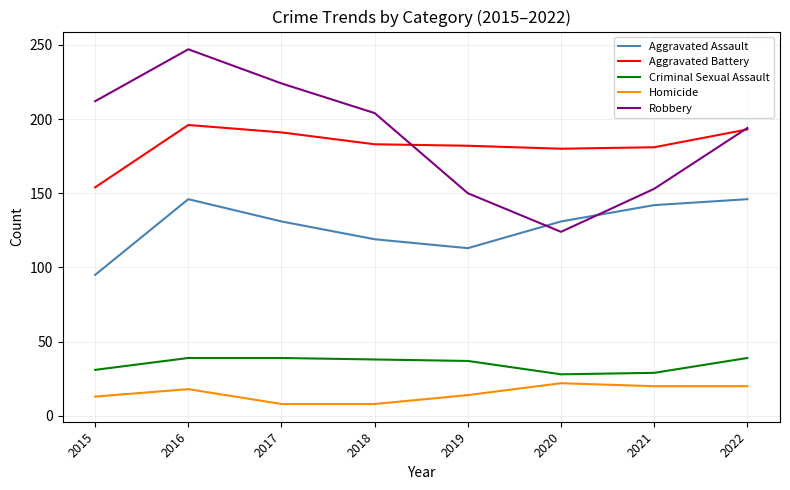

What is the approximate value of Aggravated Assault at 2016, to the nearest 5?

145